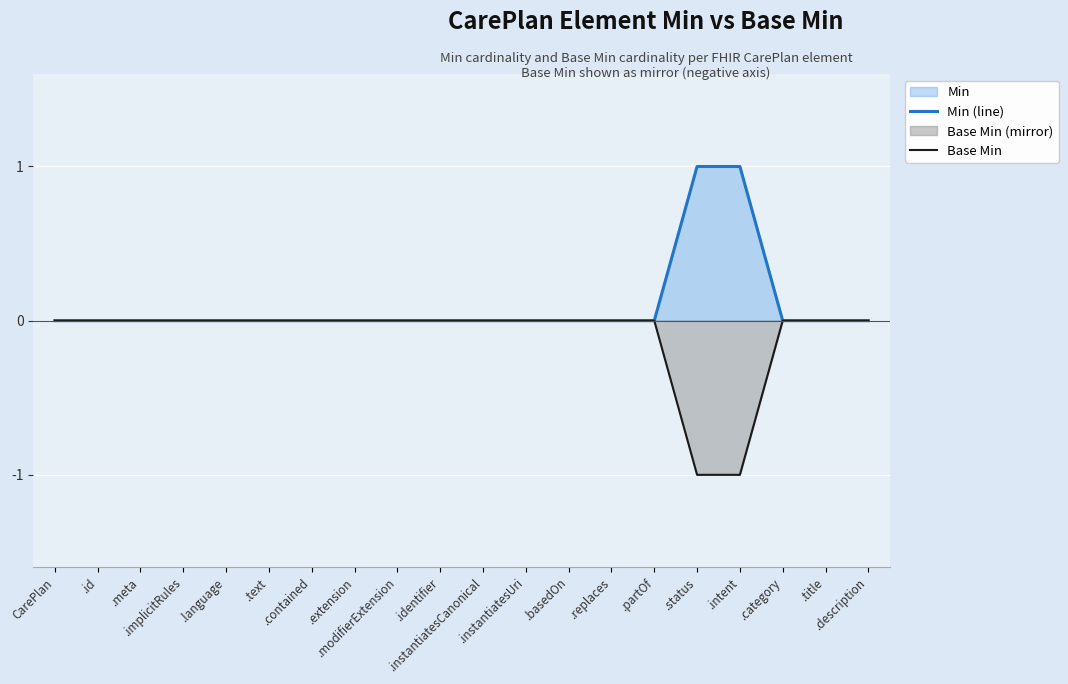

True or false: Base Min and Min (line) cross at least once.

False